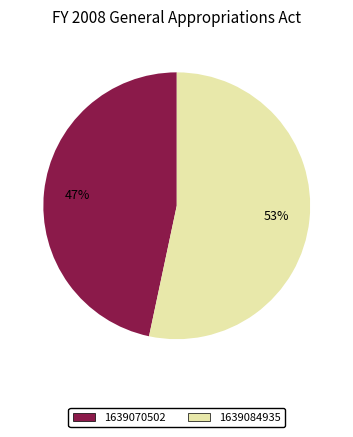

How many segments does this pie chart have?

2